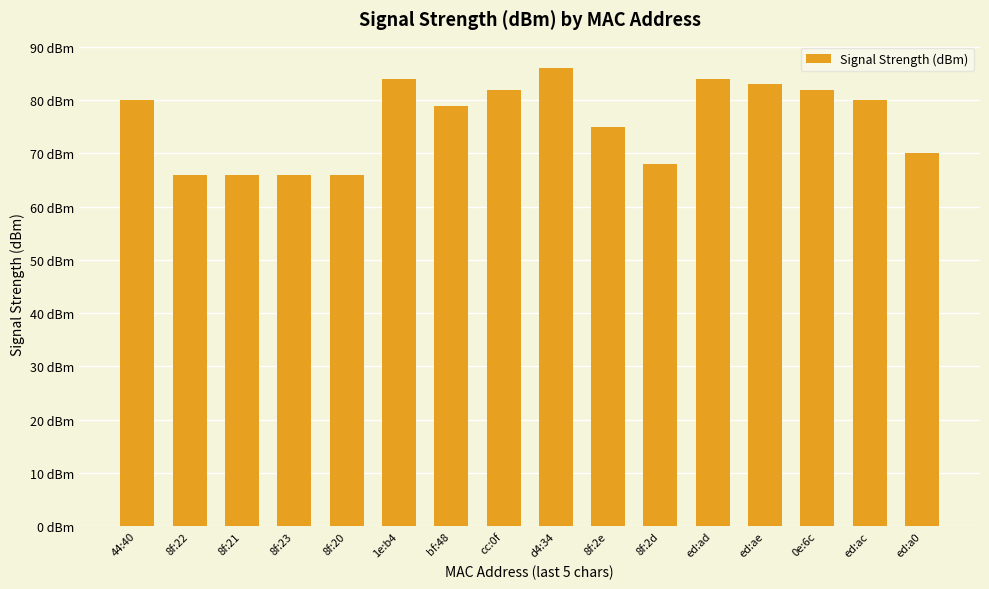

Reading left to right, transcribe all the data shown in this chart.

44:40=80	8f:22=66	8f:21=66	8f:23=66	8f:20=66	1e:b4=84	bf:48=79	cc:0f=82	d4:34=86	8f:2e=75	8f:2d=68	ed:ad=84	ed:ae=83	0e:6c=82	ed:ac=80	ed:a0=70